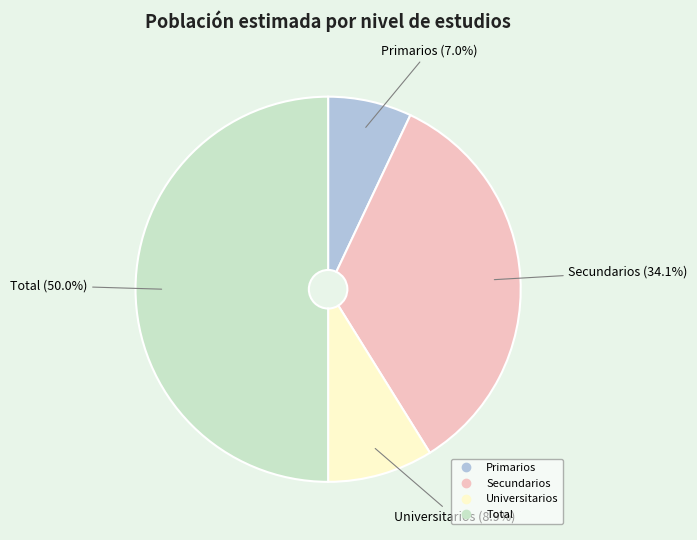

Which slice is the largest?

Total